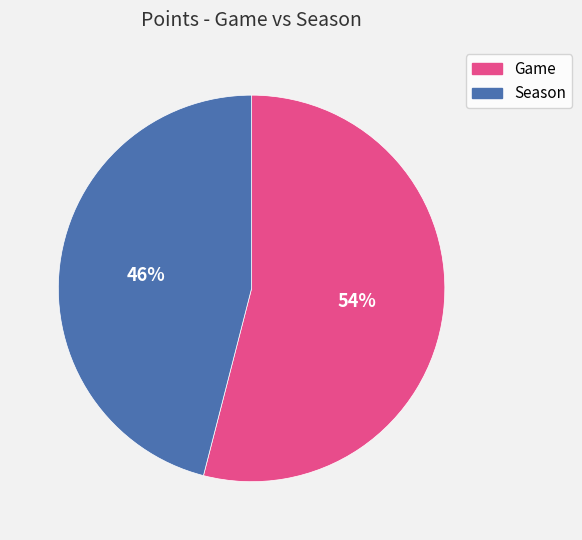

What is the smallest slice in the pie chart?

Season